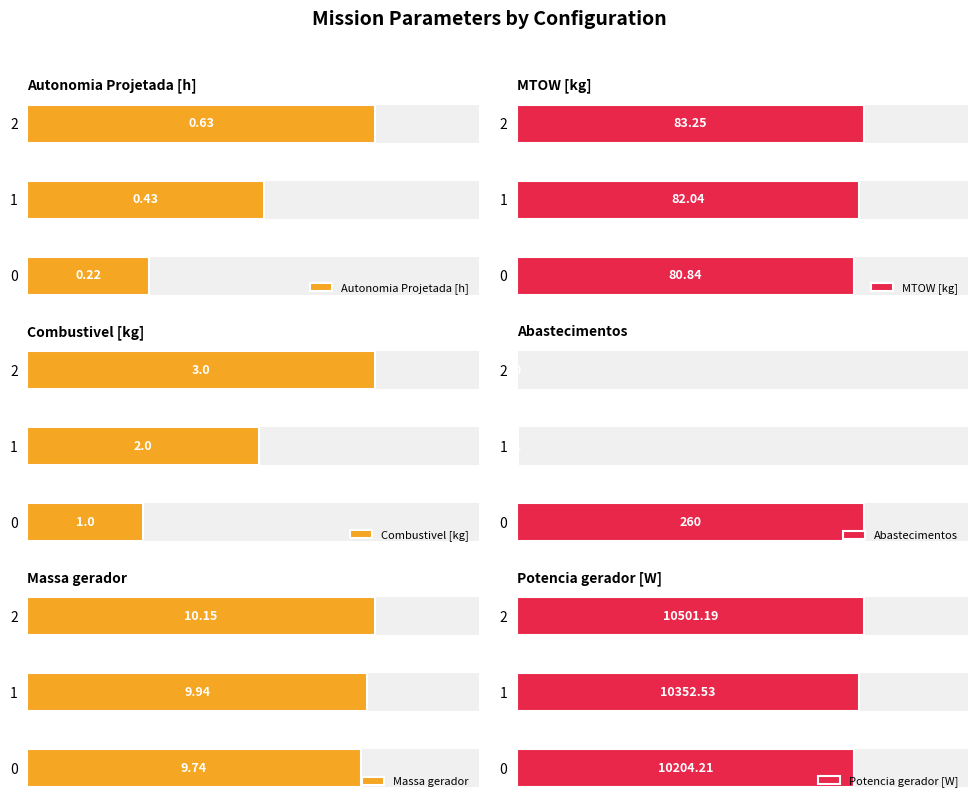

What are all the series names shown in the legend?

Autonomia Projetada [h], MTOW [kg], Combustivel [kg], Abastecimentos, Massa gerador, Potencia gerador [W]